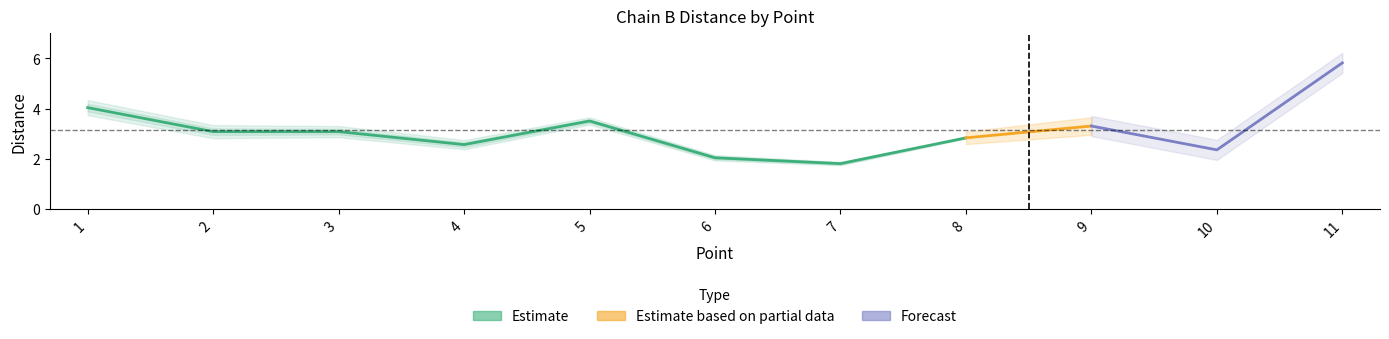

Rank the categories by value from lowest to highest.

7, 6, 10, 4, 8, 2, 3, 9, 5, 1, 11